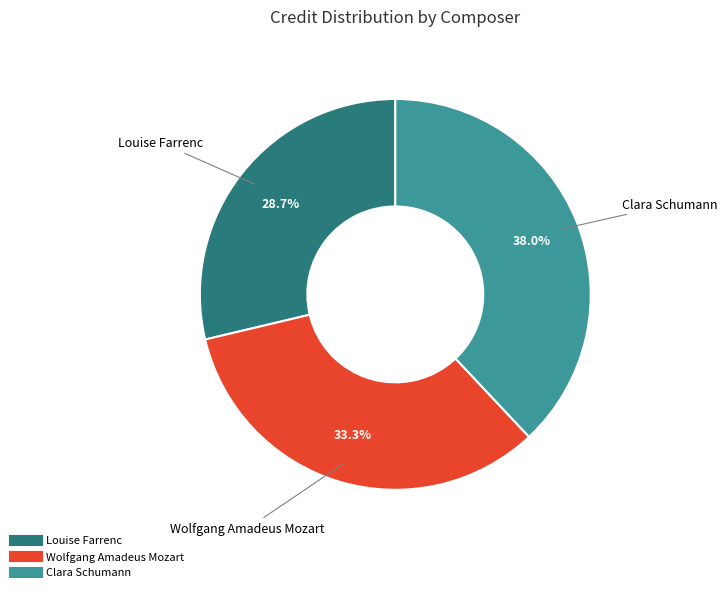

Approximately how many times larger is the value at Clara Schumann compared to Wolfgang Amadeus Mozart?

1.1